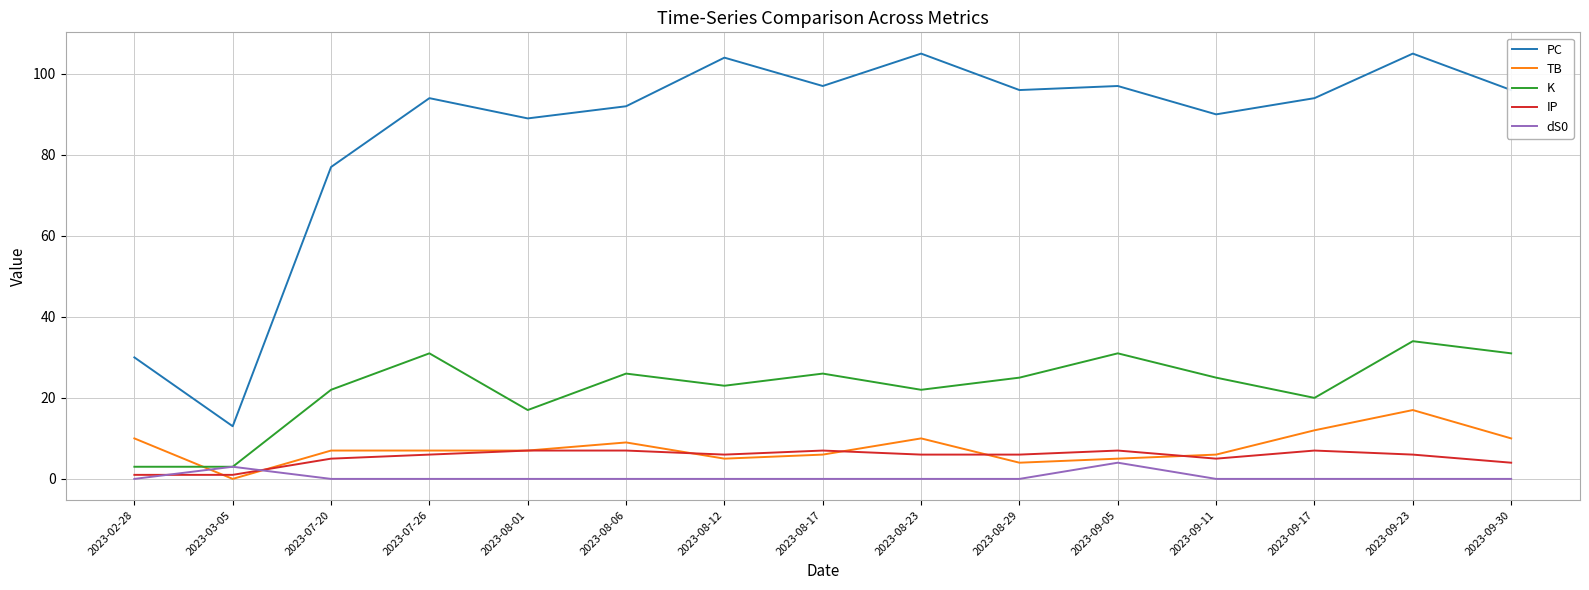

What is the total value across all series at 2023-08-06?

134